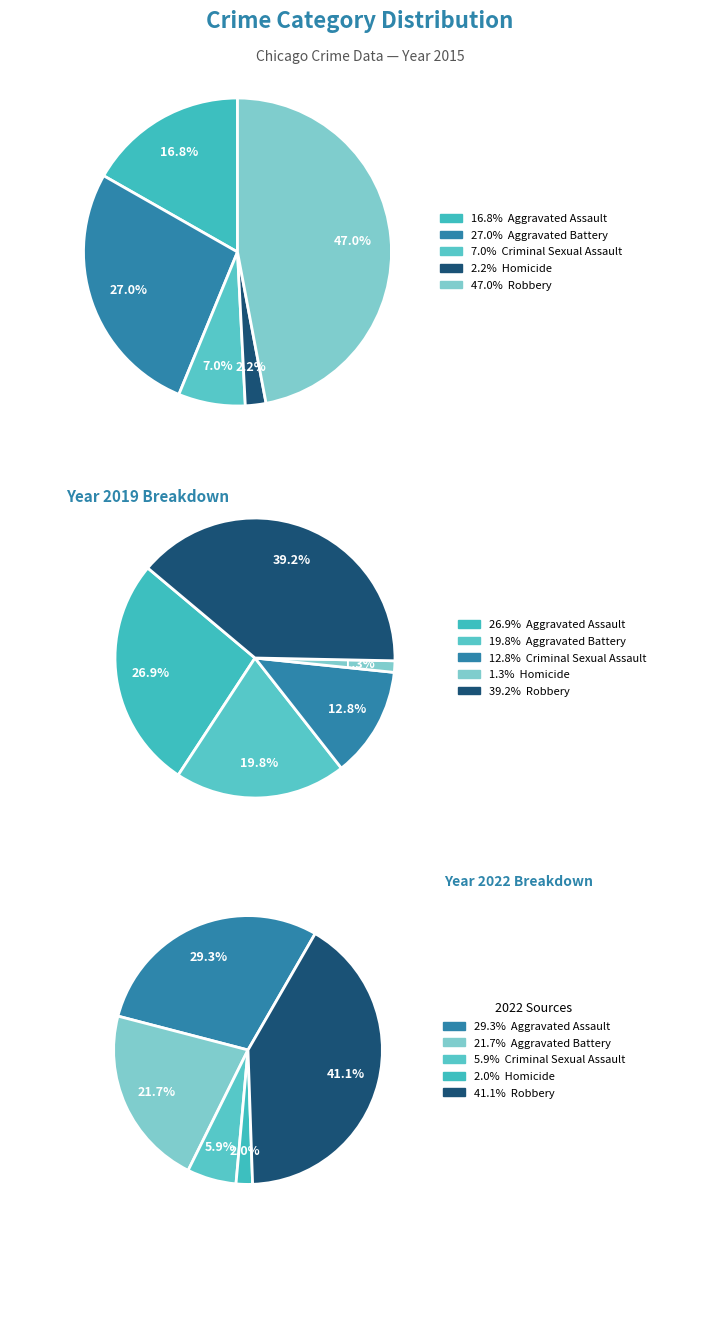

To the nearest percent, what is the average slice percentage?

20%